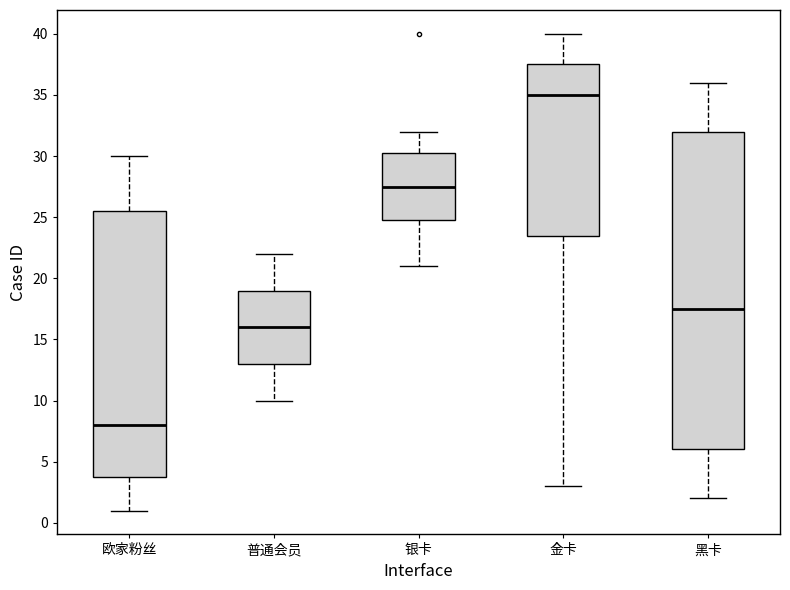

Reading left to right, read every box against the y-axis: the position of its median line, the range the box covers, and the ends of its whiskers. The values are not printed on the chart, so give them approximately, as read against the axis.

欧家粉丝: median 8.0, box 4.0 to 25.5, whiskers 1.0 to 30.0
普通会员: median 16.0, box 13.0 to 19.0, whiskers 10.0 to 22.0
银卡: median 27.5, box 25.0 to 30.5, whiskers 21.0 to 32.0
金卡: median 35.0, box 23.5 to 37.5, whiskers 3.0 to 40.0
黑卡: median 17.5, box 6.0 to 32.0, whiskers 2.0 to 36.0